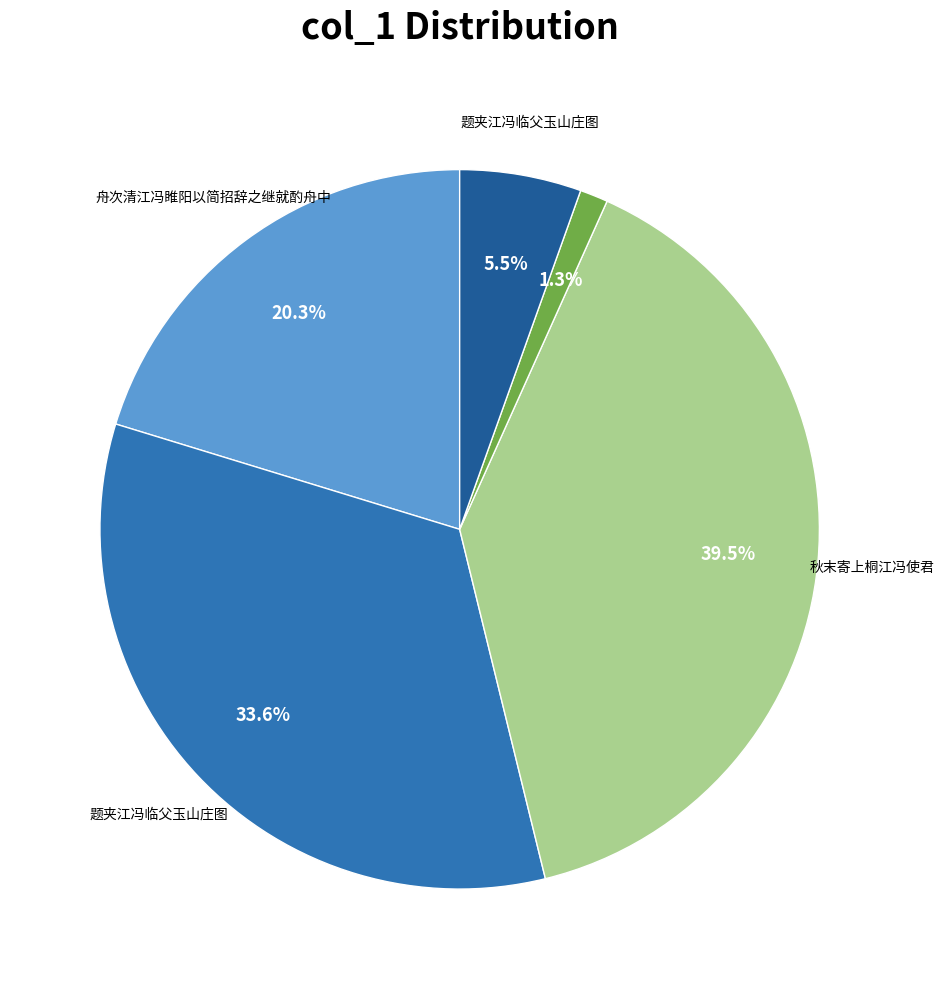

Is there a majority slice in this chart?

No